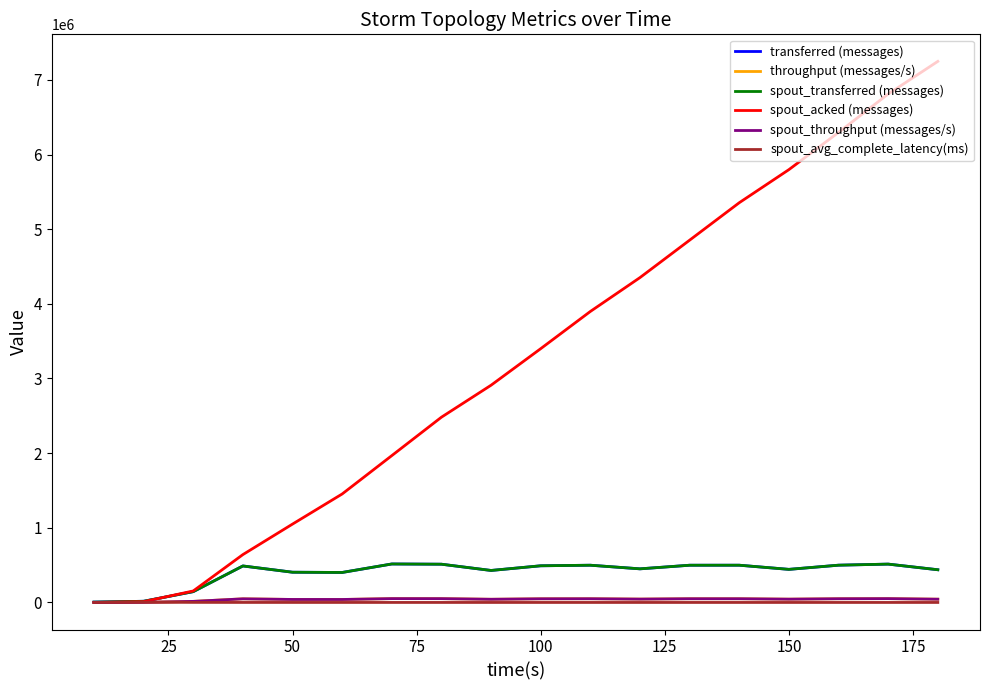

Does the chart have visible grid lines?

No